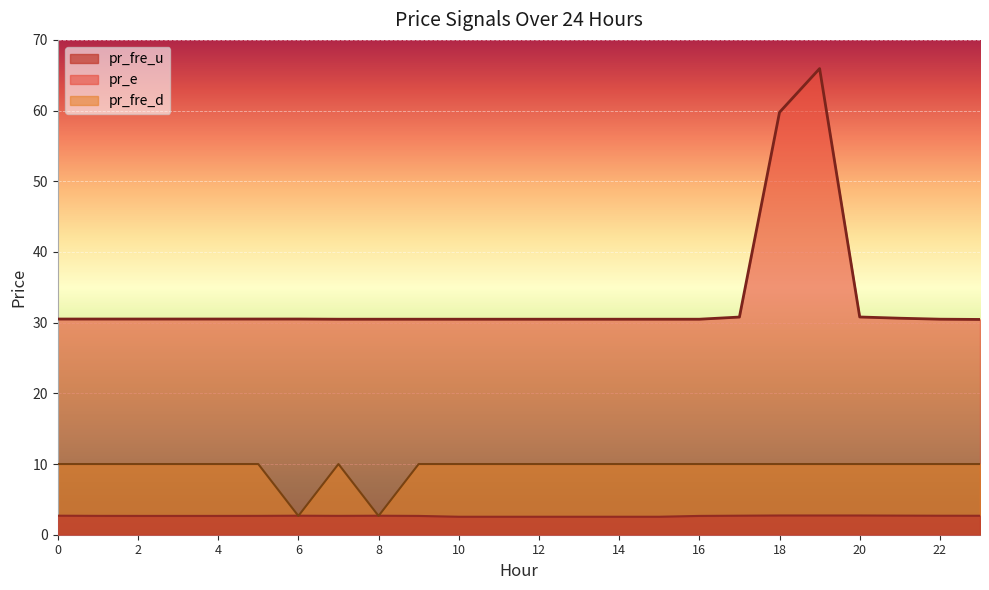

List the series in order of their overall mean, highest first.

pr_e, pr_fre_d, pr_fre_u